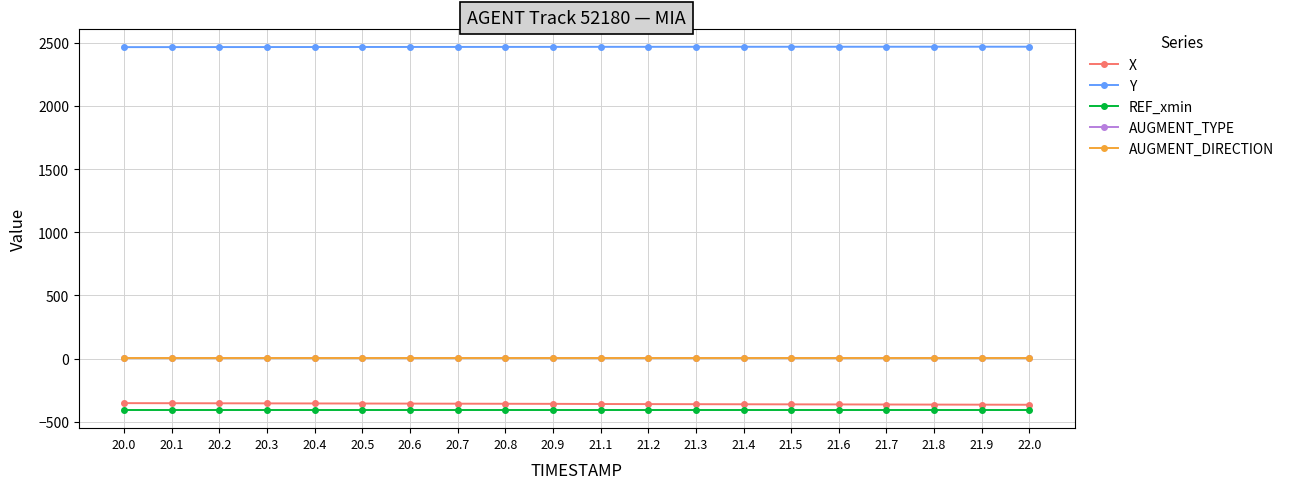

Reading right to left, list all the values displayed in this chart.

X: -365.4	-364.8	-364.1	-363.5	-362.8	-362.2	-361.5	-360.9	-360.2	-359.5	-358.3	-357.6	-357.0	-356.3	-355.7	-355.1	-354.4	-353.8	-353.2	-352.5
Y: 2467.6	2467.5	2467.4	2467.3	2467.2	2467.1	2467.0	2466.9	2466.7	2466.6	2466.2	2466.1	2465.9	2465.7	2465.4	2465.2	2465.0	2464.8	2464.6	2464.3
REF_xmin: -406.9	-406.9	-406.9	-406.9	-406.9	-406.9	-406.9	-406.9	-406.9	-406.9	-406.9	-406.9	-406.9	-406.9	-406.9	-406.9	-406.9	-406.9	-406.9	-406.9
AUGMENT_TYPE: 1.0	1.0	1.0	1.0	1.0	1.0	1.0	1.0	1.0	1.0	1.0	1.0	1.0	1.0	1.0	1.0	1.0	1.0	1.0	1.0
AUGMENT_DIRECTION: 1.0	1.0	1.0	1.0	1.0	1.0	1.0	1.0	1.0	1.0	1.0	1.0	1.0	1.0	1.0	1.0	1.0	1.0	1.0	1.0